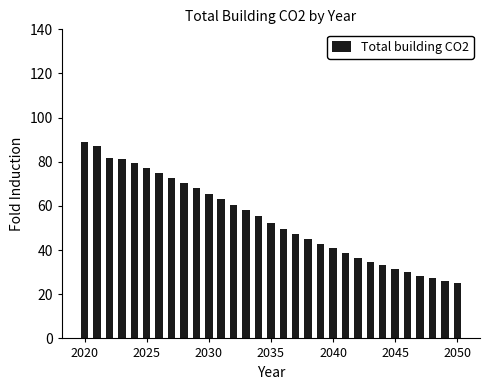

What is the average value?

54.0